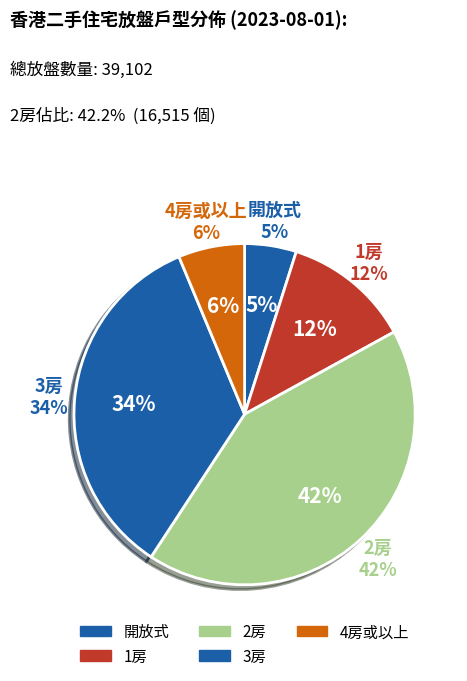

Which slice is the smallest?

開放式